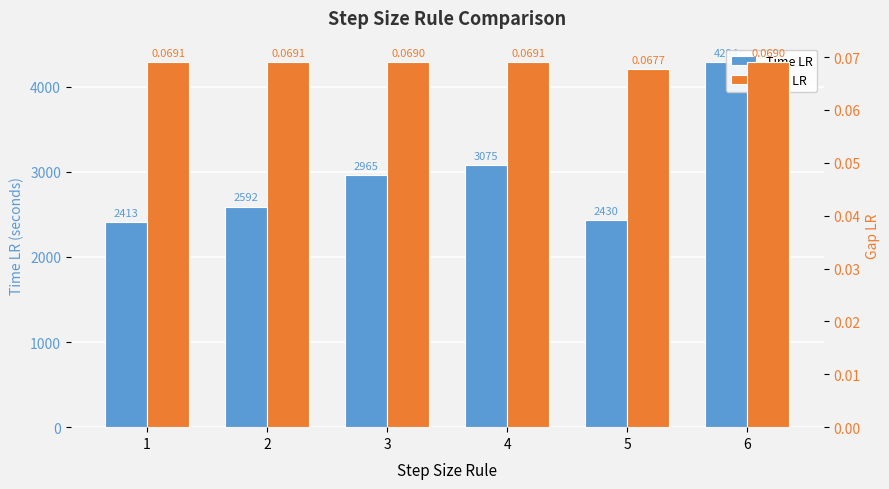

Are the bars grouped side by side (vs. stacked)?

Yes